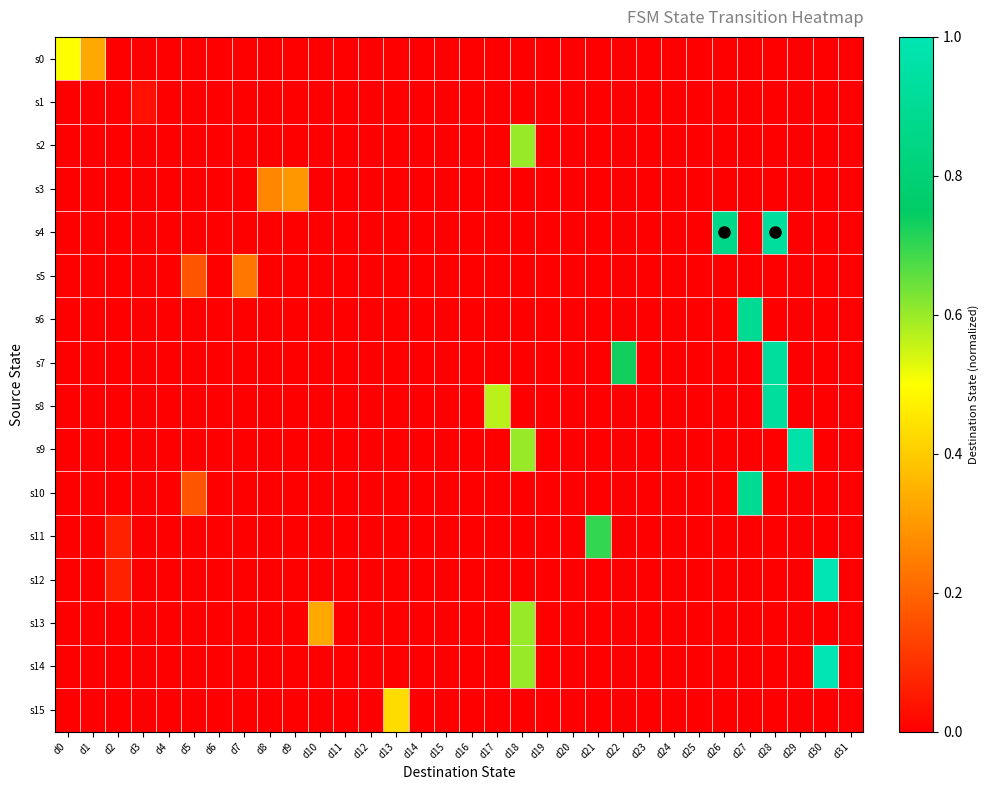

Reading right to left, what are all the values shown in this chart?

s0: d31=0.0	d30=0.0	d29=0.0	d28=0.0	d27=0.0	d26=0.0	d25=0.0	d24=0.0	d23=0.0	d22=0.0	d21=0.0	d20=0.0	d19=0.0	d18=0.0	d17=0.0	d16=0.0	d15=0.0	d14=0.0	d13=0.0	d12=0.0	d11=0.0	d10=0.0	d9=0.0	d8=0.0	d7=0.0	d6=0.0	d5=0.0	d4=0.0	d3=0.0	d2=0.0	d1=0.3	d0=0.5
s1: d31=0.0	d30=0.0	d29=0.0	d28=0.0	d27=0.0	d26=0.0	d25=0.0	d24=0.0	d23=0.0	d22=0.0	d21=0.0	d20=0.0	d19=0.0	d18=0.0	d17=0.0	d16=0.0	d15=0.0	d14=0.0	d13=0.0	d12=0.0	d11=0.0	d10=0.0	d9=0.0	d8=0.0	d7=0.0	d6=0.0	d5=0.0	d4=0.0	d3=0.0	d2=0.0	d1=0.0	d0=0.0
s2: d31=0.0	d30=0.0	d29=0.0	d28=0.0	d27=0.0	d26=0.0	d25=0.0	d24=0.0	d23=0.0	d22=0.0	d21=0.0	d20=0.0	d19=0.0	d18=0.6	d17=0.0	d16=0.0	d15=0.0	d14=0.0	d13=0.0	d12=0.0	d11=0.0	d10=0.0	d9=0.0	d8=0.0	d7=0.0	d6=0.0	d5=0.0	d4=0.0	d3=0.0	d2=0.0	d1=0.0	d0=0.0
s3: d31=0.0	d30=0.0	d29=0.0	d28=0.0	d27=0.0	d26=0.0	d25=0.0	d24=0.0	d23=0.0	d22=0.0	d21=0.0	d20=0.0	d19=0.0	d18=0.0	d17=0.0	d16=0.0	d15=0.0	d14=0.0	d13=0.0	d12=0.0	d11=0.0	d10=0.0	d9=0.3	d8=0.3	d7=0.0	d6=0.0	d5=0.0	d4=0.0	d3=0.0	d2=0.0	d1=0.0	d0=0.0
s4: d31=0.0	d30=0.0	d29=0.0	d28=0.9	d27=0.0	d26=0.9	d25=0.0	d24=0.0	d23=0.0	d22=0.0	d21=0.0	d20=0.0	d19=0.0	d18=0.0	d17=0.0	d16=0.0	d15=0.0	d14=0.0	d13=0.0	d12=0.0	d11=0.0	d10=0.0	d9=0.0	d8=0.0	d7=0.0	d6=0.0	d5=0.0	d4=0.0	d3=0.0	d2=0.0	d1=0.0	d0=0.0
s5: d31=0.0	d30=0.0	d29=0.0	d28=0.0	d27=0.0	d26=0.0	d25=0.0	d24=0.0	d23=0.0	d22=0.0	d21=0.0	d20=0.0	d19=0.0	d18=0.0	d17=0.0	d16=0.0	d15=0.0	d14=0.0	d13=0.0	d12=0.0	d11=0.0	d10=0.0	d9=0.0	d8=0.0	d7=0.2	d6=0.0	d5=0.2	d4=0.0	d3=0.0	d2=0.0	d1=0.0	d0=0.0
s6: d31=0.0	d30=0.0	d29=0.0	d28=0.0	d27=0.9	d26=0.0	d25=0.0	d24=0.0	d23=0.0	d22=0.0	d21=0.0	d20=0.0	d19=0.0	d18=0.0	d17=0.0	d16=0.0	d15=0.0	d14=0.0	d13=0.0	d12=0.0	d11=0.0	d10=0.0	d9=0.0	d8=0.0	d7=0.0	d6=0.0	d5=0.0	d4=0.0	d3=0.0	d2=0.0	d1=0.0	d0=0.0
s7: d31=0.0	d30=0.0	d29=0.0	d28=0.9	d27=0.0	d26=0.0	d25=0.0	d24=0.0	d23=0.0	d22=0.7	d21=0.0	d20=0.0	d19=0.0	d18=0.0	d17=0.0	d16=0.0	d15=0.0	d14=0.0	d13=0.0	d12=0.0	d11=0.0	d10=0.0	d9=0.0	d8=0.0	d7=0.0	d6=0.0	d5=0.0	d4=0.0	d3=0.0	d2=0.0	d1=0.0	d0=0.0
s8: d31=0.0	d30=0.0	d29=0.0	d28=0.9	d27=0.0	d26=0.0	d25=0.0	d24=0.0	d23=0.0	d22=0.0	d21=0.0	d20=0.0	d19=0.0	d18=0.0	d17=0.6	d16=0.0	d15=0.0	d14=0.0	d13=0.0	d12=0.0	d11=0.0	d10=0.0	d9=0.0	d8=0.0	d7=0.0	d6=0.0	d5=0.0	d4=0.0	d3=0.0	d2=0.0	d1=0.0	d0=0.0
s9: d31=0.0	d30=0.0	d29=1.0	d28=0.0	d27=0.0	d26=0.0	d25=0.0	d24=0.0	d23=0.0	d22=0.0	d21=0.0	d20=0.0	d19=0.0	d18=0.6	d17=0.0	d16=0.0	d15=0.0	d14=0.0	d13=0.0	d12=0.0	d11=0.0	d10=0.0	d9=0.0	d8=0.0	d7=0.0	d6=0.0	d5=0.0	d4=0.0	d3=0.0	d2=0.0	d1=0.0	d0=0.0
s10: d31=0.0	d30=0.0	d29=0.0	d28=0.0	d27=0.9	d26=0.0	d25=0.0	d24=0.0	d23=0.0	d22=0.0	d21=0.0	d20=0.0	d19=0.0	d18=0.0	d17=0.0	d16=0.0	d15=0.0	d14=0.0	d13=0.0	d12=0.0	d11=0.0	d10=0.0	d9=0.0	d8=0.0	d7=0.0	d6=0.0	d5=0.2	d4=0.0	d3=0.0	d2=0.0	d1=0.0	d0=0.0
s11: d31=0.0	d30=0.0	d29=0.0	d28=0.0	d27=0.0	d26=0.0	d25=0.0	d24=0.0	d23=0.0	d22=0.0	d21=0.7	d20=0.0	d19=0.0	d18=0.0	d17=0.0	d16=0.0	d15=0.0	d14=0.0	d13=0.0	d12=0.0	d11=0.0	d10=0.0	d9=0.0	d8=0.0	d7=0.0	d6=0.0	d5=0.0	d4=0.0	d3=0.0	d2=0.1	d1=0.0	d0=0.0
s12: d31=0.0	d30=1.0	d29=0.0	d28=0.0	d27=0.0	d26=0.0	d25=0.0	d24=0.0	d23=0.0	d22=0.0	d21=0.0	d20=0.0	d19=0.0	d18=0.0	d17=0.0	d16=0.0	d15=0.0	d14=0.0	d13=0.0	d12=0.0	d11=0.0	d10=0.0	d9=0.0	d8=0.0	d7=0.0	d6=0.0	d5=0.0	d4=0.0	d3=0.0	d2=0.1	d1=0.0	d0=0.0
s13: d31=0.0	d30=0.0	d29=0.0	d28=0.0	d27=0.0	d26=0.0	d25=0.0	d24=0.0	d23=0.0	d22=0.0	d21=0.0	d20=0.0	d19=0.0	d18=0.6	d17=0.0	d16=0.0	d15=0.0	d14=0.0	d13=0.0	d12=0.0	d11=0.0	d10=0.3	d9=0.0	d8=0.0	d7=0.0	d6=0.0	d5=0.0	d4=0.0	d3=0.0	d2=0.0	d1=0.0	d0=0.0
s14: d31=0.0	d30=1.0	d29=0.0	d28=0.0	d27=0.0	d26=0.0	d25=0.0	d24=0.0	d23=0.0	d22=0.0	d21=0.0	d20=0.0	d19=0.0	d18=0.6	d17=0.0	d16=0.0	d15=0.0	d14=0.0	d13=0.0	d12=0.0	d11=0.0	d10=0.0	d9=0.0	d8=0.0	d7=0.0	d6=0.0	d5=0.0	d4=0.0	d3=0.0	d2=0.0	d1=0.0	d0=0.0
s15: d31=0.0	d30=0.0	d29=0.0	d28=0.0	d27=0.0	d26=0.0	d25=0.0	d24=0.0	d23=0.0	d22=0.0	d21=0.0	d20=0.0	d19=0.0	d18=0.0	d17=0.0	d16=0.0	d15=0.0	d14=0.0	d13=0.4	d12=0.0	d11=0.0	d10=0.0	d9=0.0	d8=0.0	d7=0.0	d6=0.0	d5=0.0	d4=0.0	d3=0.0	d2=0.0	d1=0.0	d0=0.0